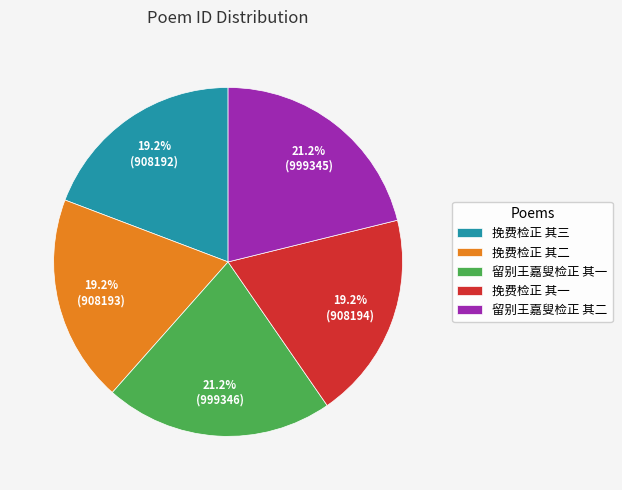

To the nearest percent, what portion does 挽费检正 其二 represent?

19%